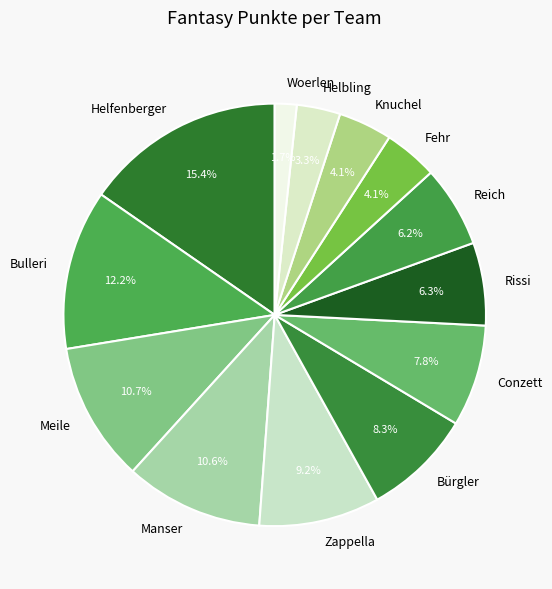

How much of the chart is everything except Bulleri?

87.8%